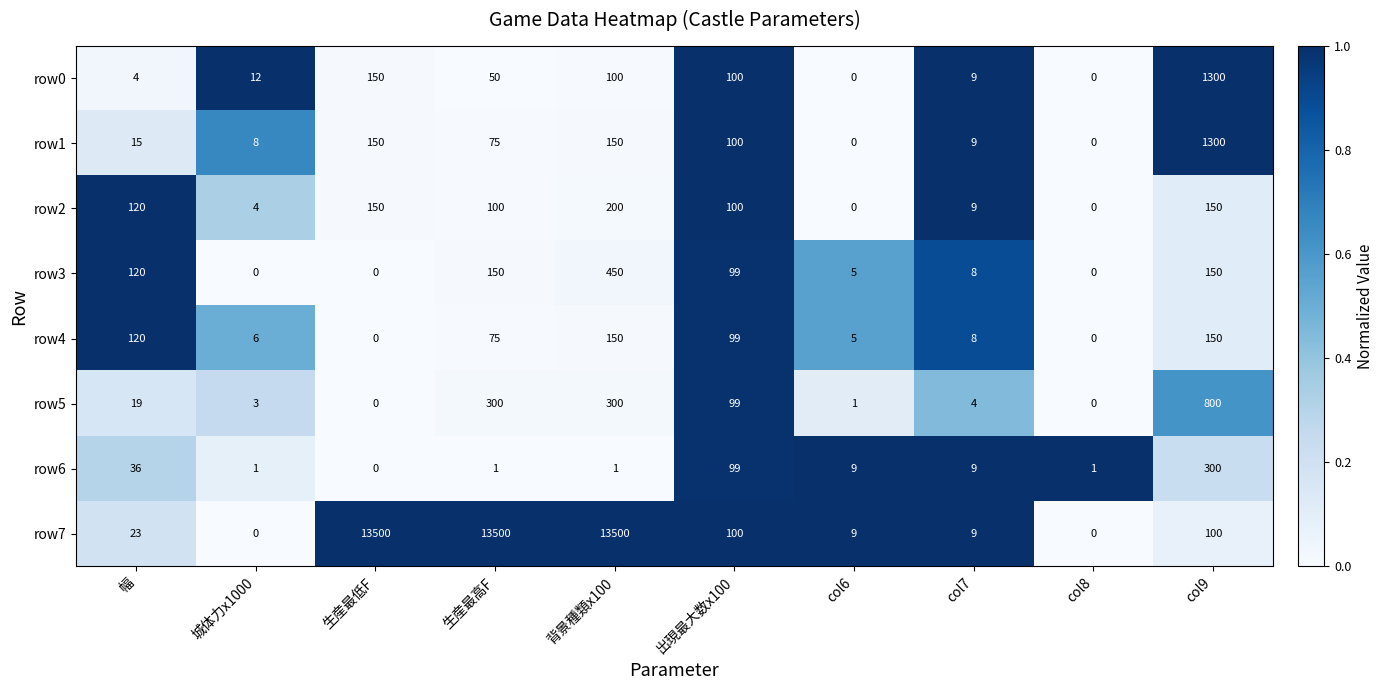

What is the approximate value of row6 at col6?

9